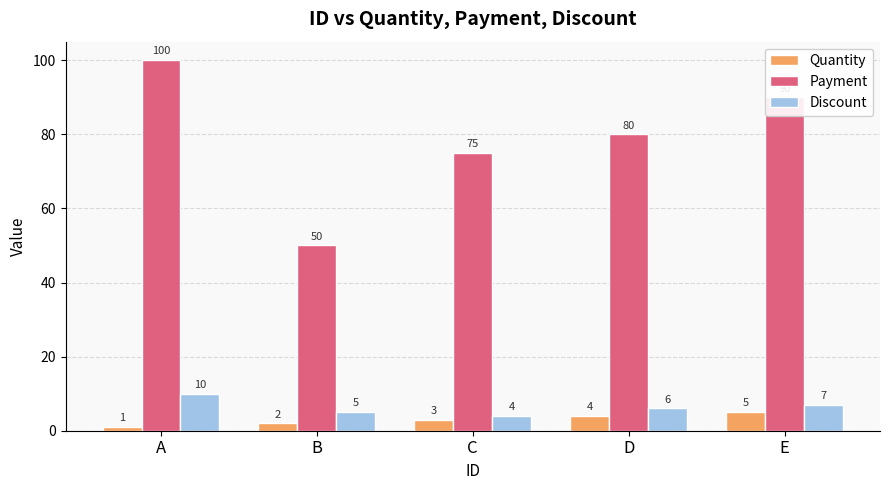

Reading left to right, extract all data points from this chart.

Quantity: A=1	B=2	C=3	D=4	E=5
Payment: A=100	B=50	C=75	D=80	E=90
Discount: A=10	B=5	C=4	D=6	E=7